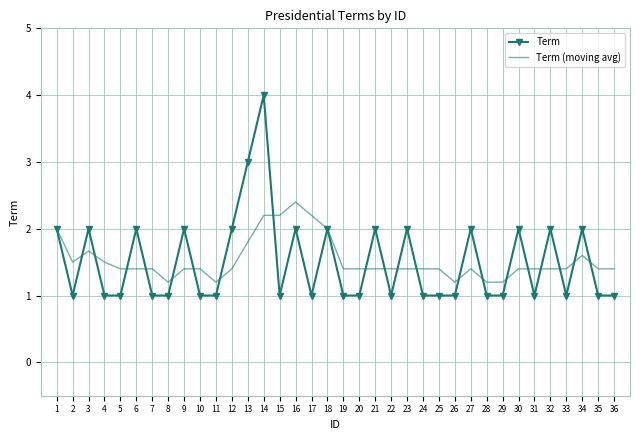

Is it true that Term equals 1.0 at 19?

True